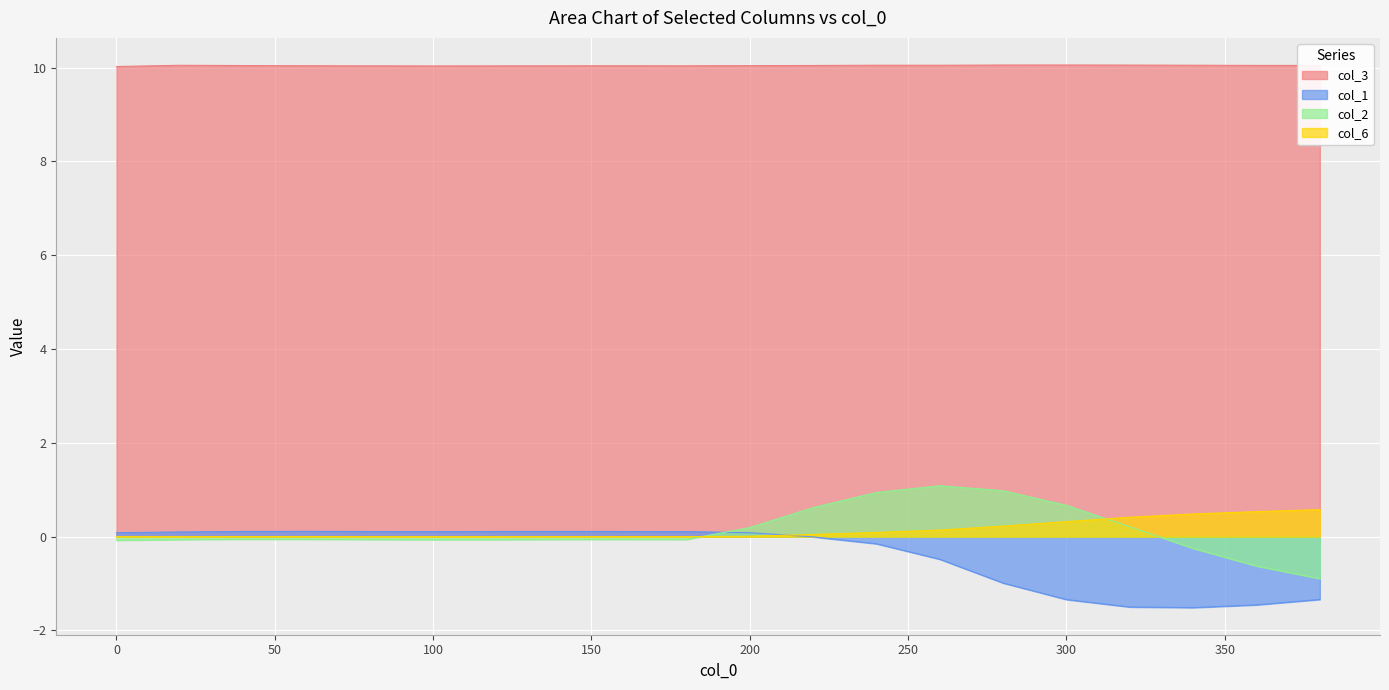

Does the chart display data point markers on the line(s)?

No